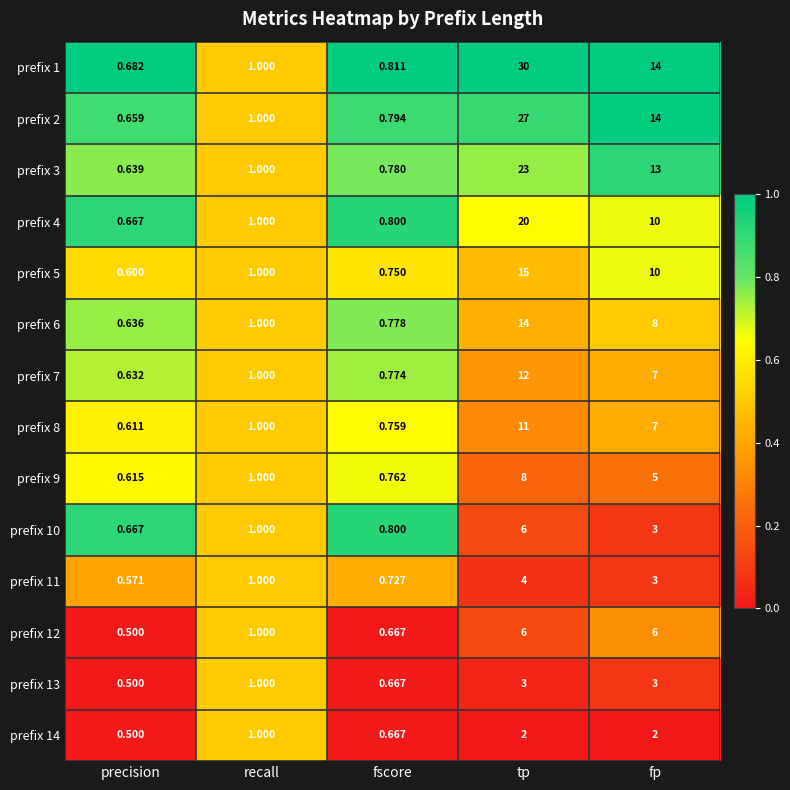

Which label corresponds to the smallest value in the chart?

precision